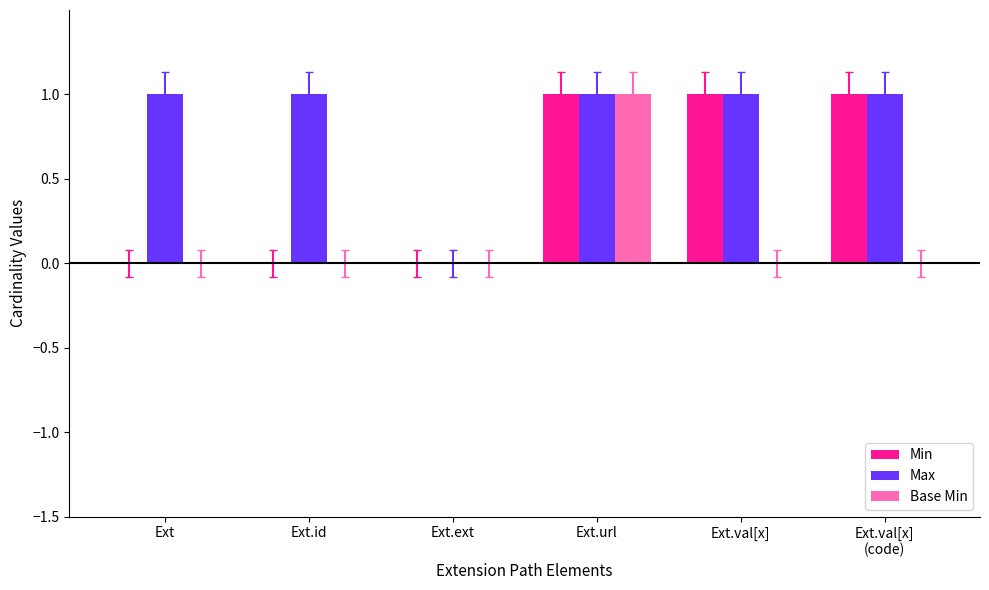

What are all the series names shown in the legend?

Min, Max, Base Min